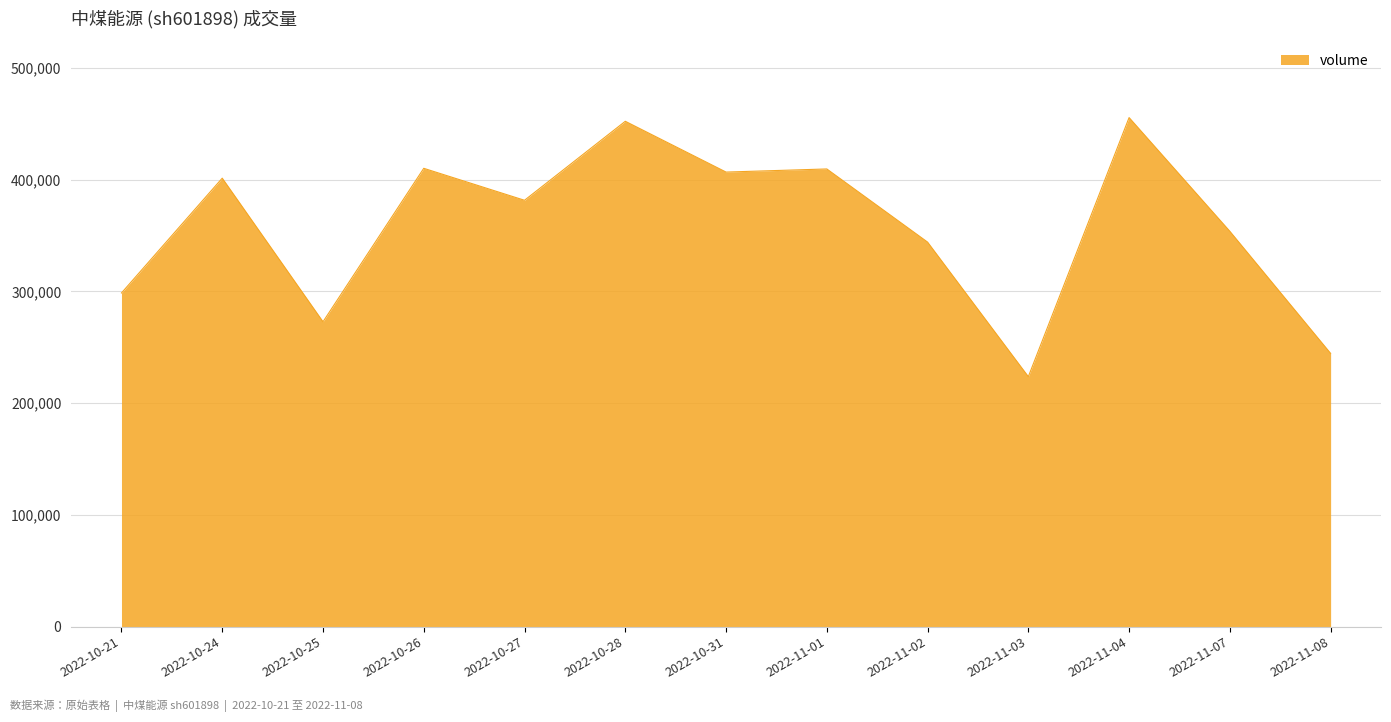

What value does the data have at 2022-11-03, to the nearest 10?

223760